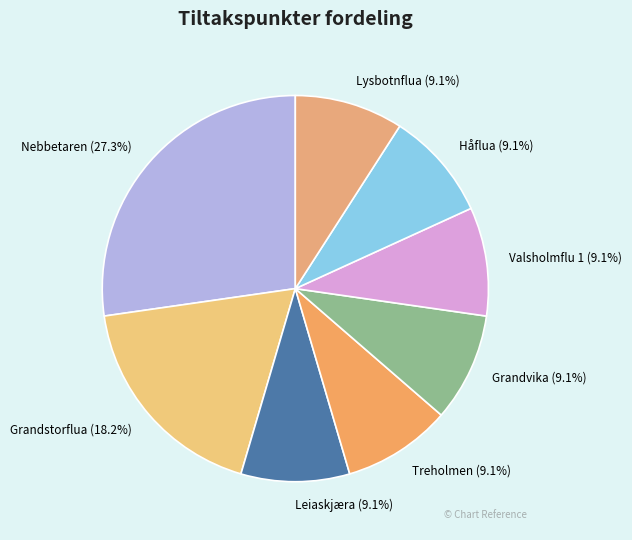

The Leiaskjæra slice represents 21% of the pie. True or false?

False